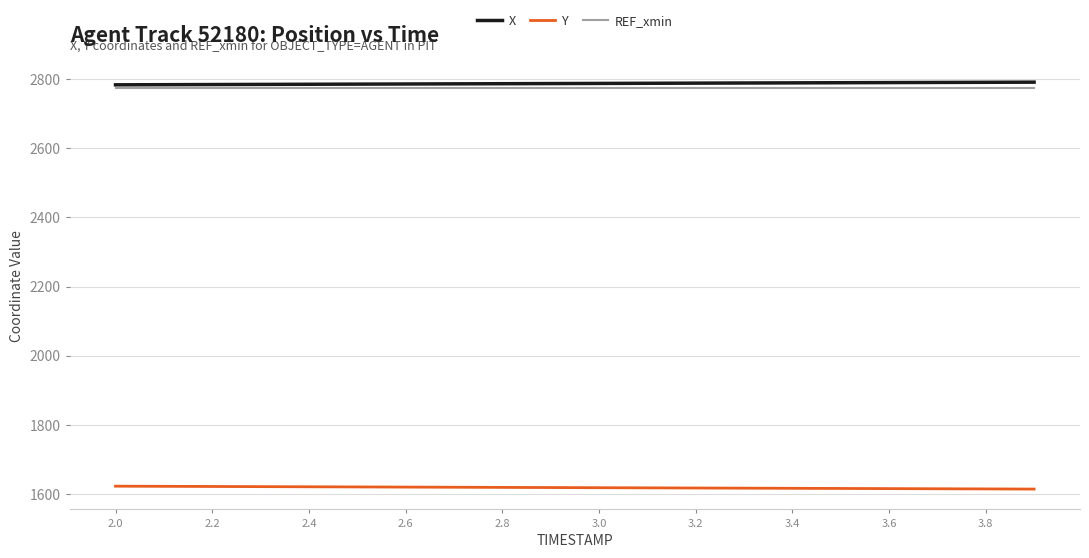

What is the minimum value for Y?

1614.4